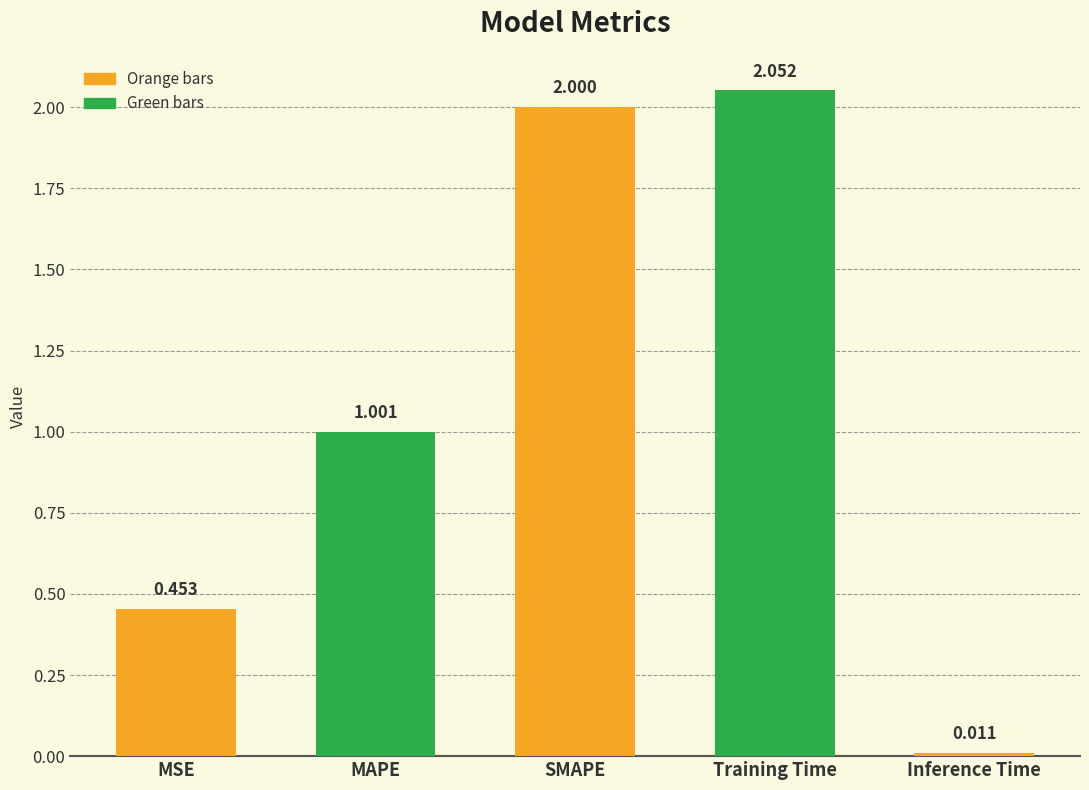

Does the chart contain stacked bars?

No